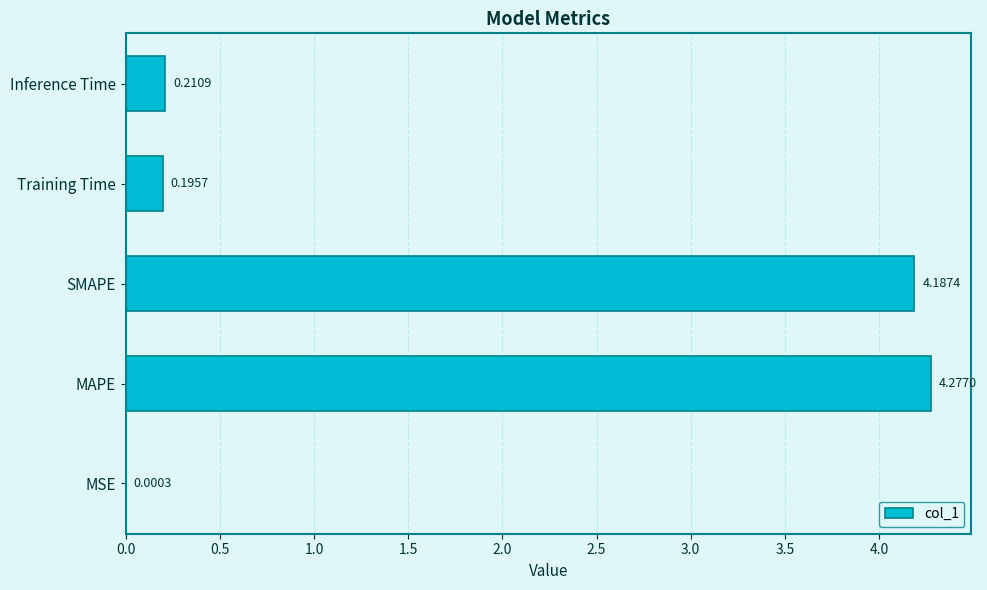

Between MAPE and MSE, which is larger?

MAPE